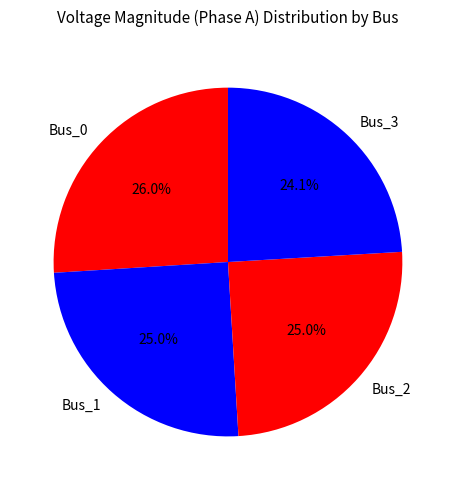

How many segments does this pie chart have?

4